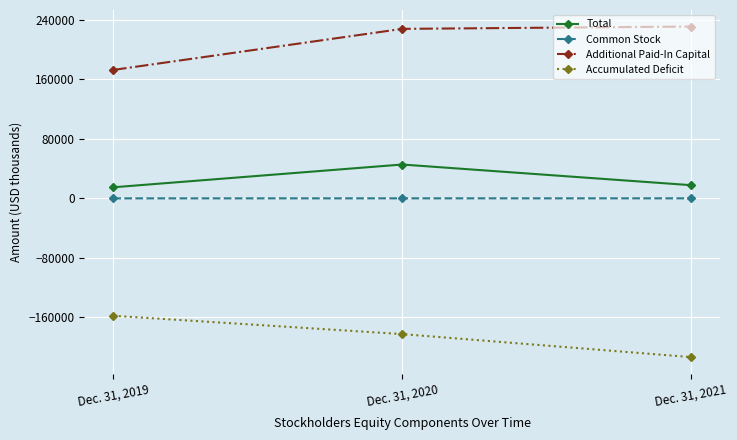

Does the chart display data point markers on the line(s)?

Yes